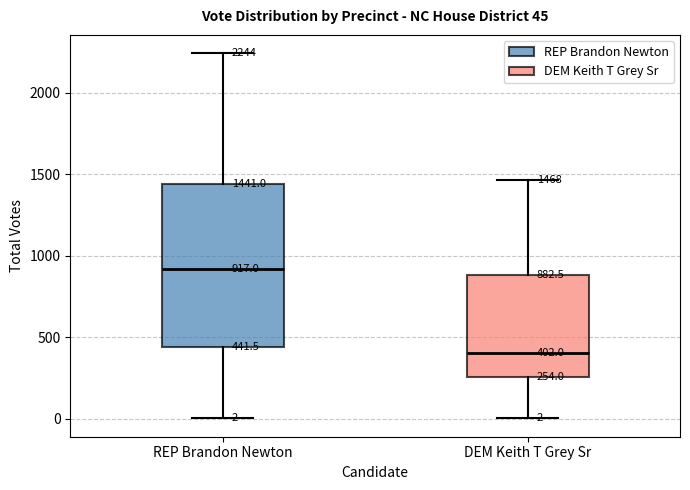

Comparing the boxes themselves (not the whiskers), which one is the tallest?

REP Brandon Newton